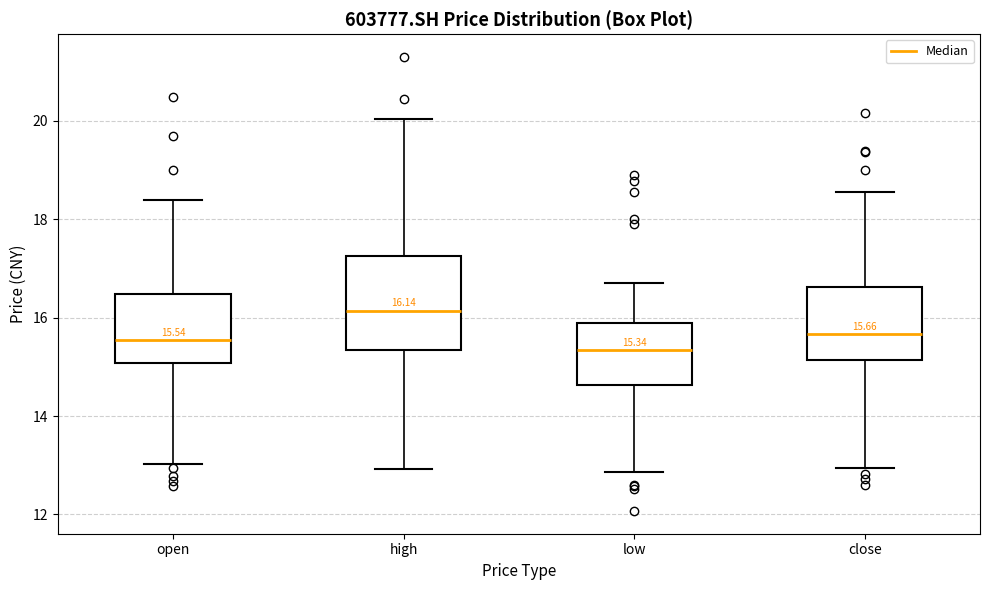

Which box's median line is the highest?

high